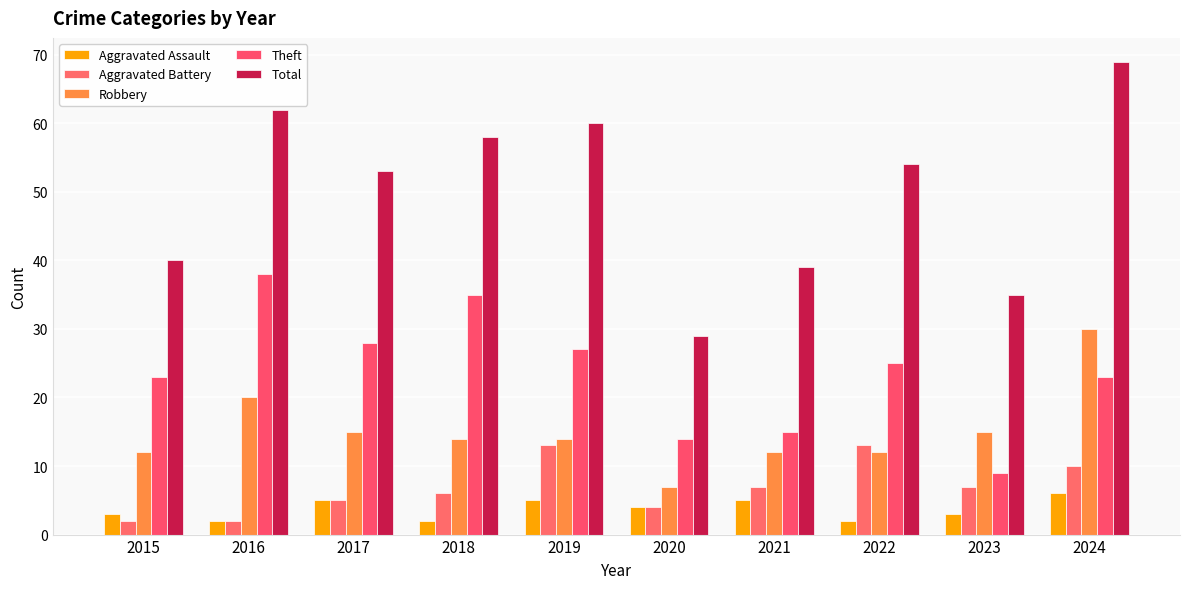

Where is Theft nearest to the value 23?

2015